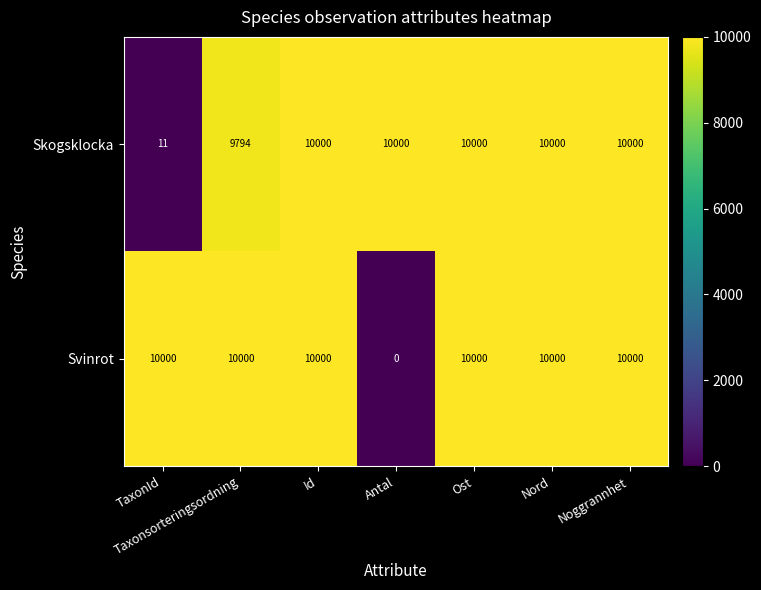

What is the maximum value for Skogsklocka?

10000